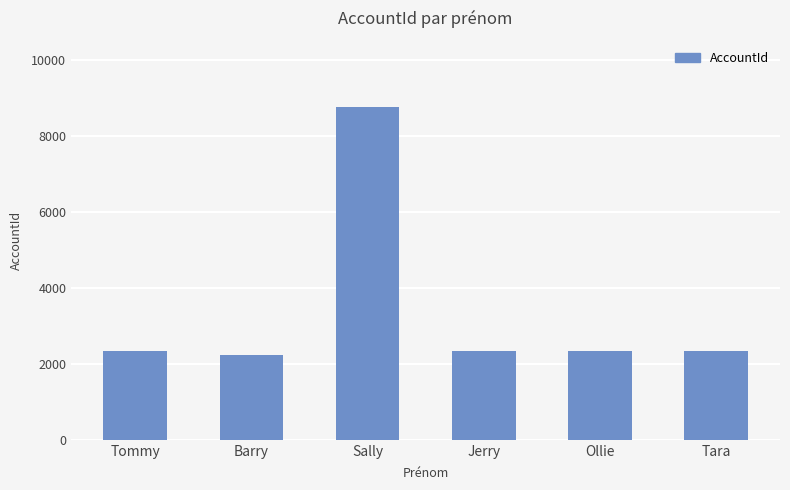

What is the label of the 2nd bar from the right?

Ollie